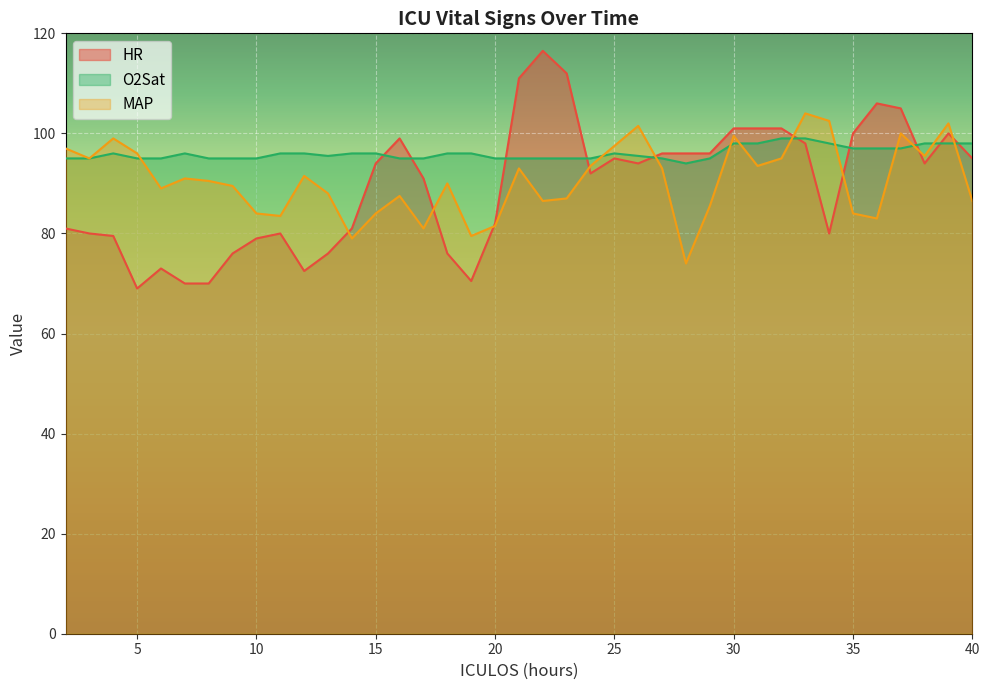

Reading left to right, what are all the values shown in this chart?

HR: 2=81.0	3=80.0	4=79.5	5=69.0	6=73.0	7=70.0	8=70.0	9=76.0	10=79.0	11=80.0	12=72.5	13=76.0	14=81.0	15=94.0	16=99.0	17=91.0	18=76.0	19=70.5	20=82.0	21=111.0	22=116.5	23=112.0	24=92.0	25=95.0	26=94.0	27=96.0	28=96.0	29=96.0	30=101.0	31=101.0	32=101.0	33=98.0	34=80.0	35=100.0	36=106.0	37=105.0	38=94.0	39=100.0	40=95.0
O2Sat: 2=95.0	3=95.0	4=96.0	5=95.0	6=95.0	7=96.0	8=95.0	9=95.0	10=95.0	11=96.0	12=96.0	13=95.5	14=96.0	15=96.0	16=95.0	17=95.0	18=96.0	19=96.0	20=95.0	21=95.0	22=95.0	23=95.0	24=95.0	25=96.0	26=95.5	27=95.0	28=94.0	29=95.0	30=98.0	31=98.0	32=99.0	33=99.0	34=98.0	35=97.0	36=97.0	37=97.0	38=98.0	39=98.0	40=98.0
MAP: 2=97.0	3=95.0	4=99.0	5=96.0	6=89.0	7=91.0	8=90.5	9=89.5	10=84.0	11=83.5	12=91.5	13=88.0	14=79.0	15=84.0	16=87.5	17=81.0	18=90.0	19=79.5	20=81.5	21=93.0	22=86.5	23=87.0	24=93.5	25=97.5	26=101.5	27=93.0	28=74.0	29=85.5	30=99.5	31=93.5	32=95.0	33=104.0	34=102.5	35=84.0	36=83.0	37=100.0	38=95.5	39=102.0	40=86.5